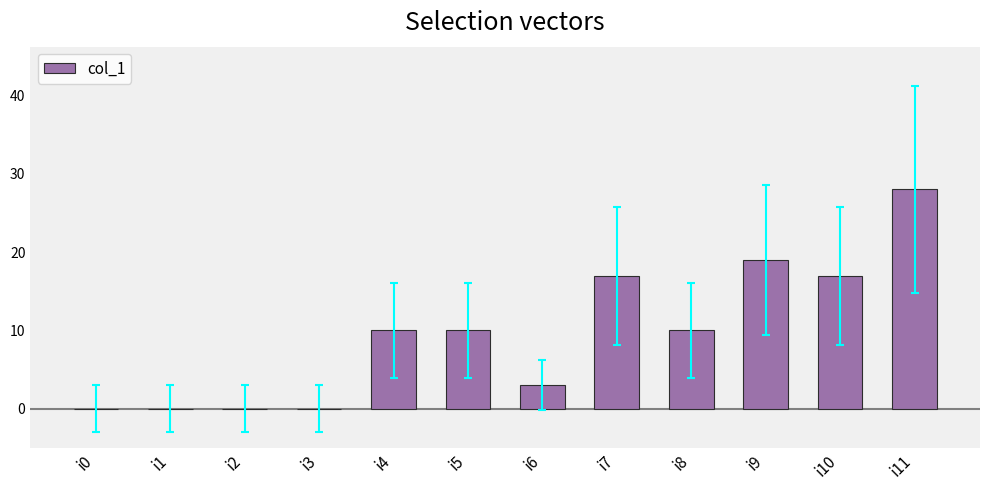

What is the difference between the values at i6 and i10?

14